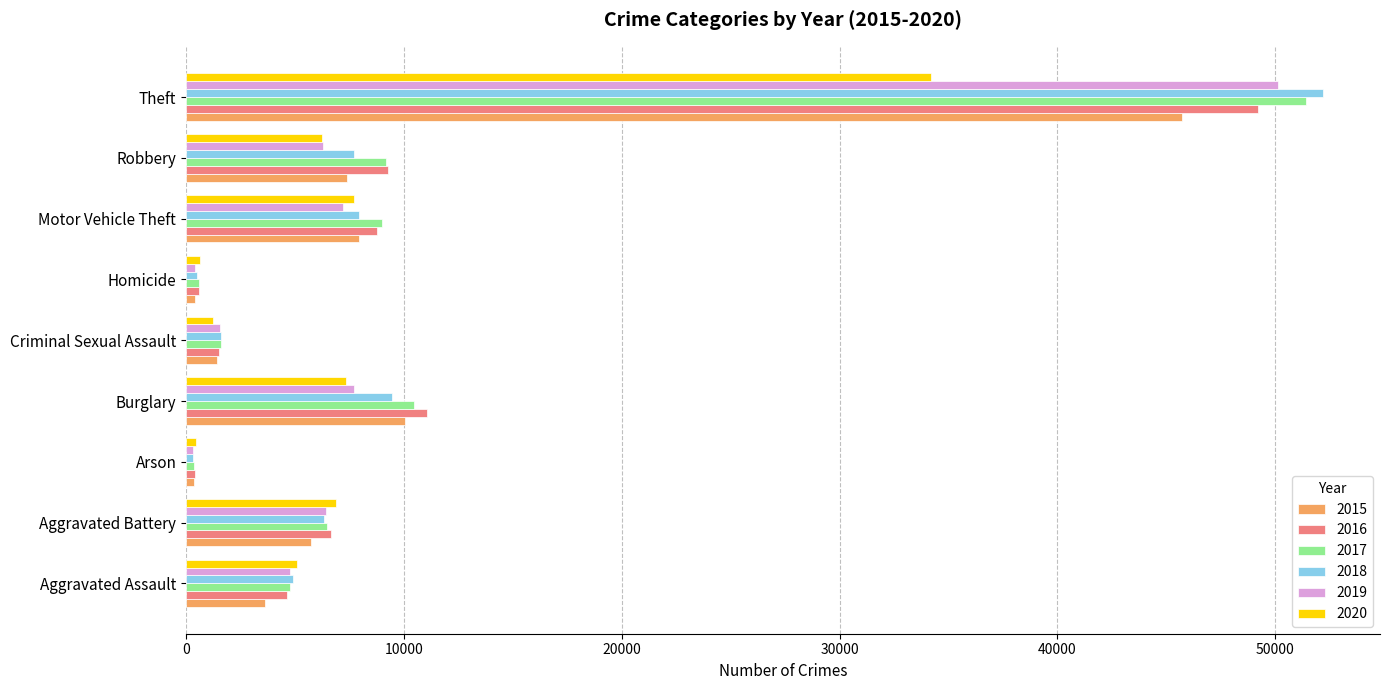

True or false: 2016 has a value of 8742 at Motor Vehicle Theft.

True